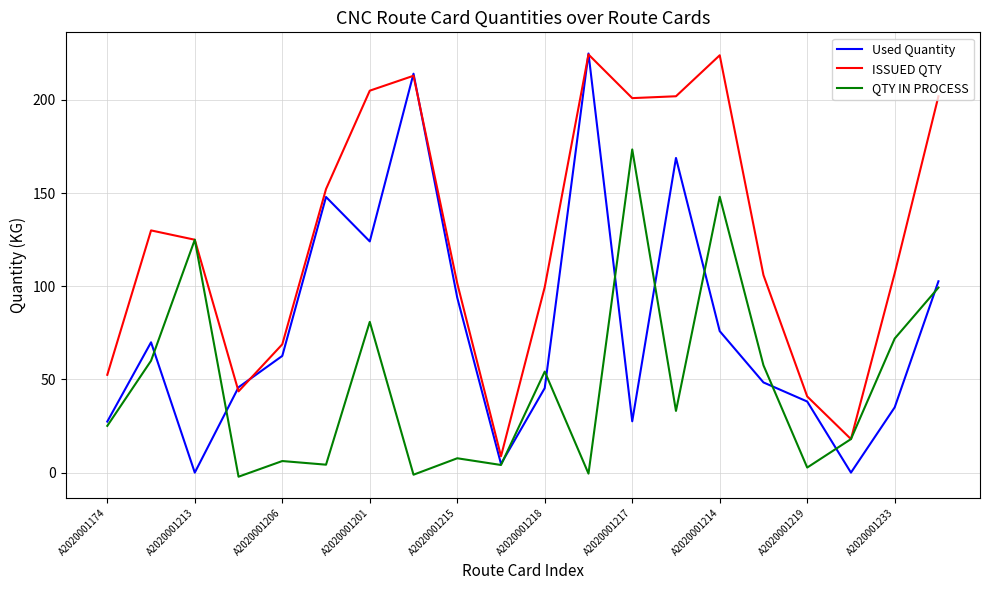

Which series has the largest total across all categories?

ISSUED QTY